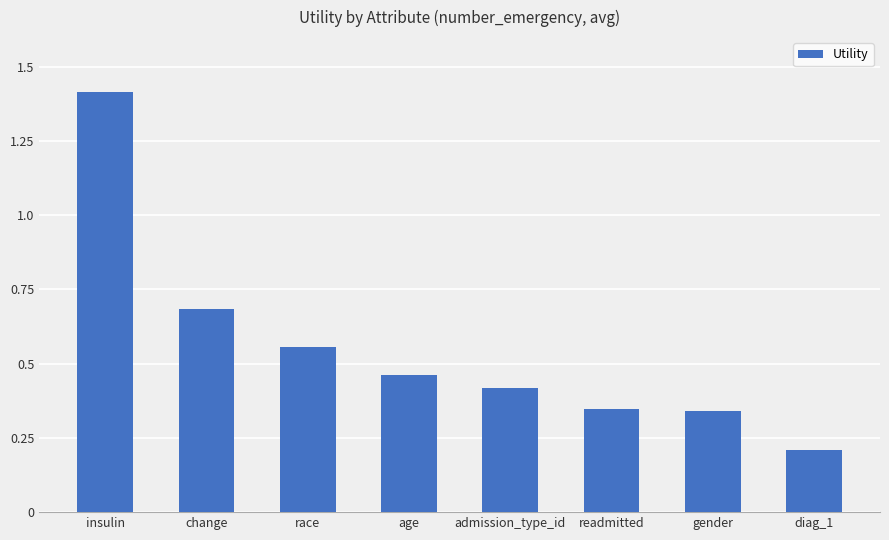

At which category does the chart reach its peak across all series?

insulin